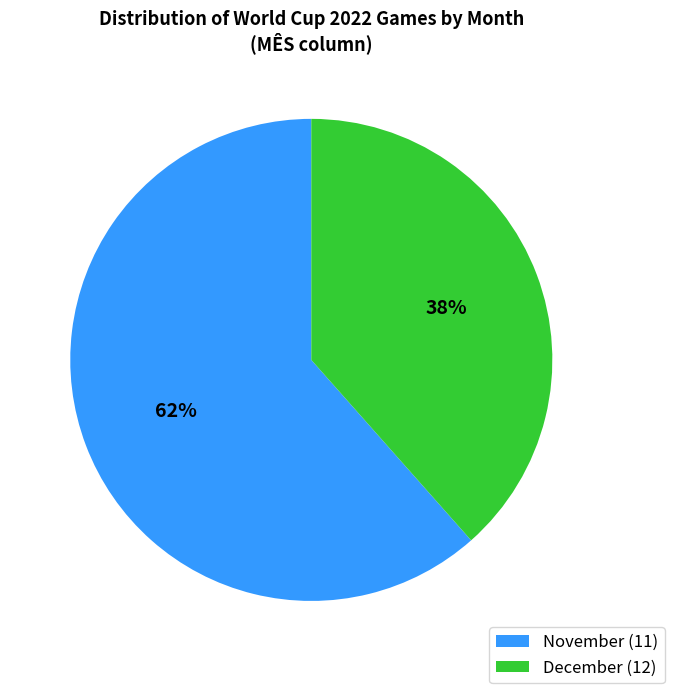

Which category has the biggest portion of the pie?

November (11)